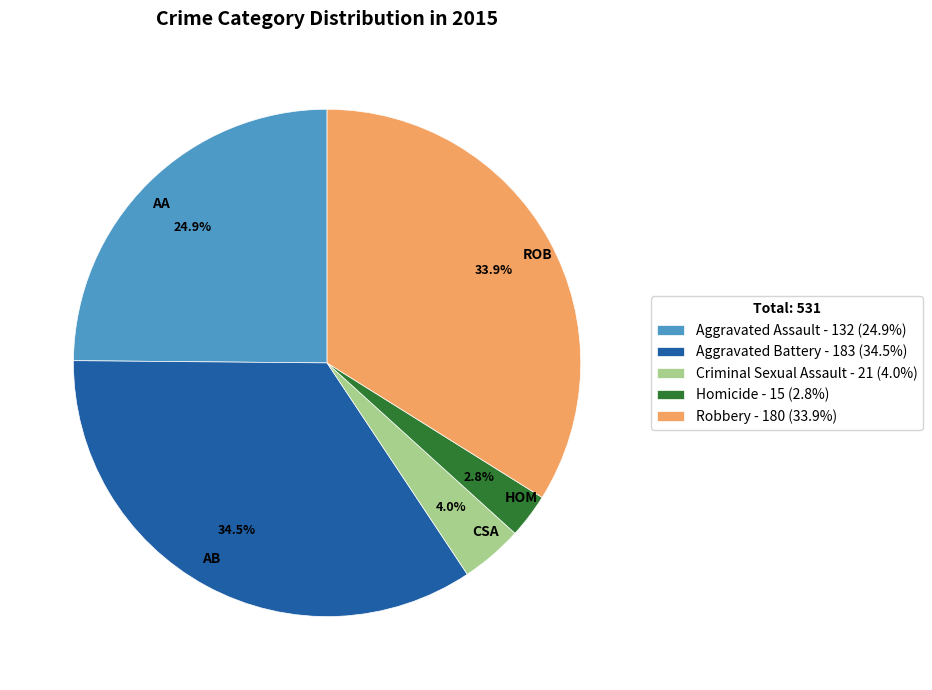

Which has a higher value, Aggravated Assault or Robbery?

Robbery